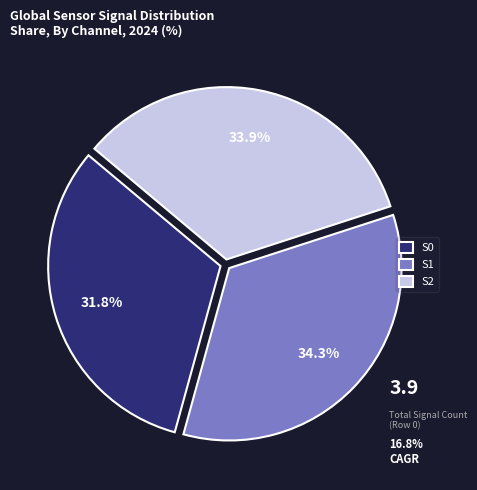

Does any single category account for the majority?

No